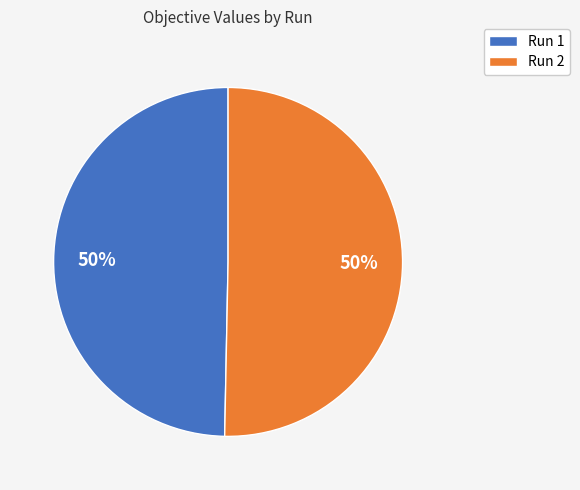

True or false: Run 2 accounts for 61% of the total.

False